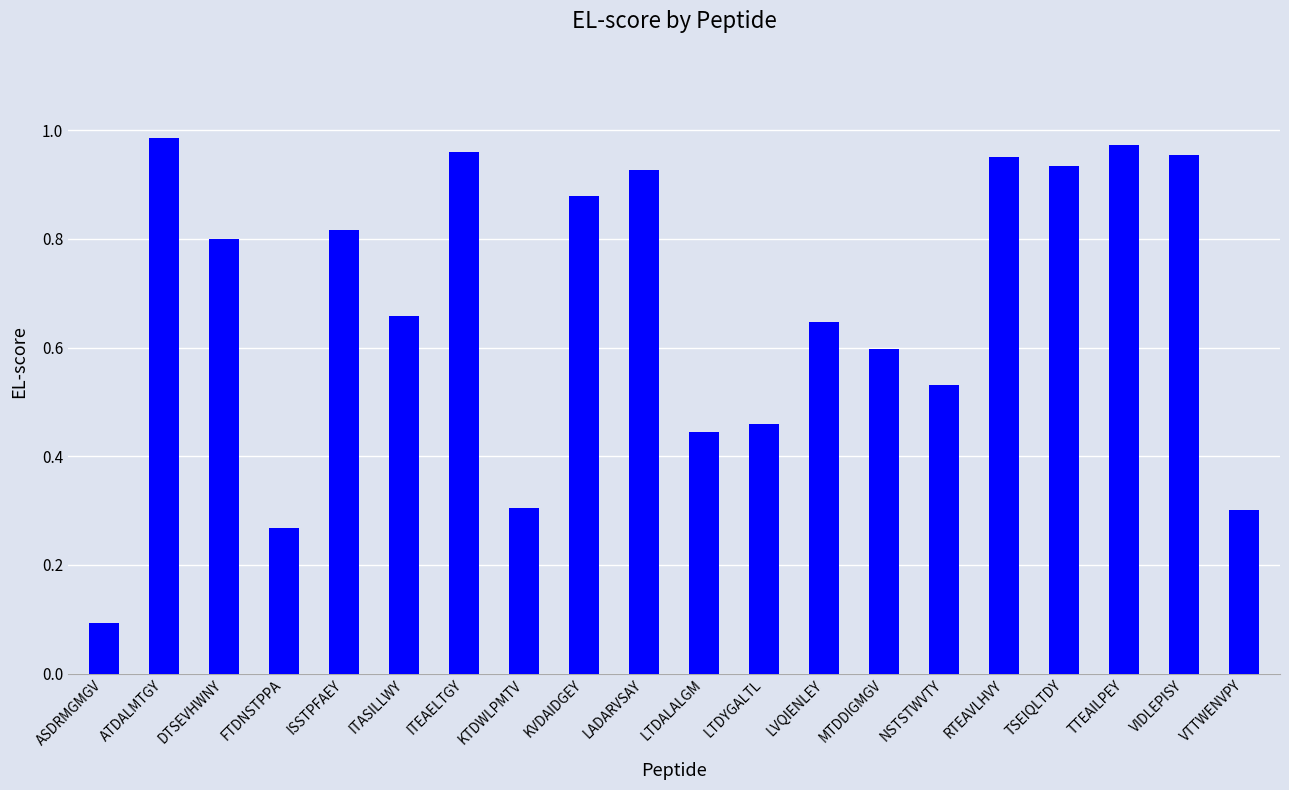

The chart shows a value of 1.5 at TTEAILPEY. True or false?

False